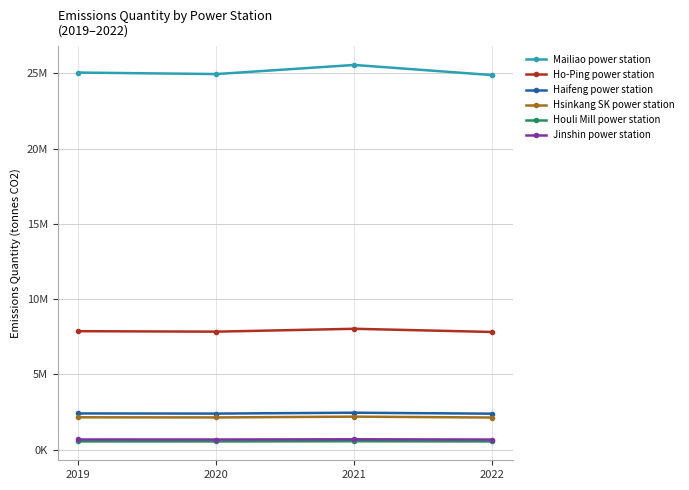

Does the chart display data point markers on the line(s)?

Yes